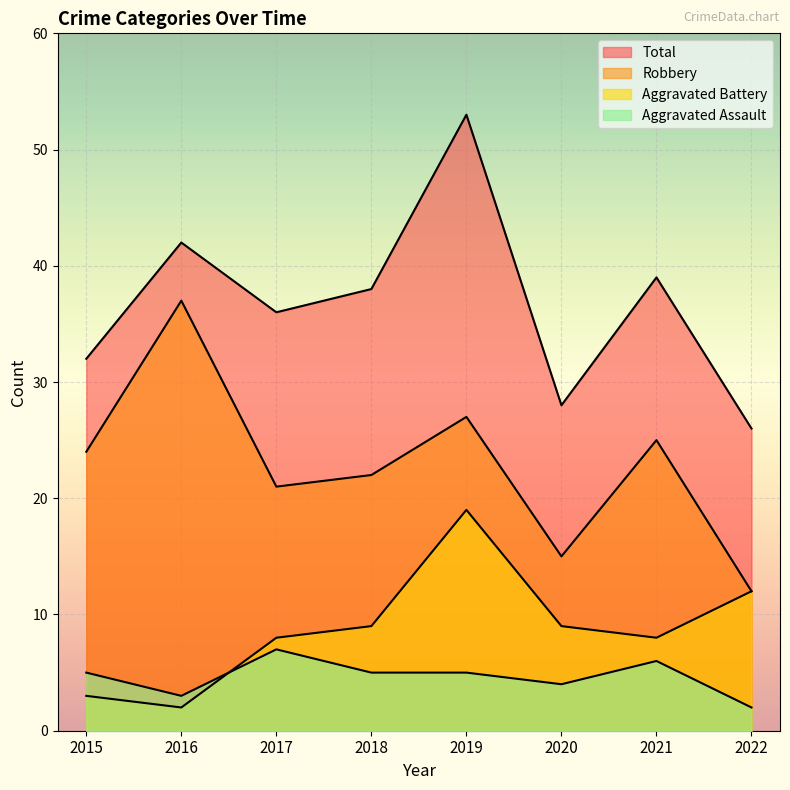

How many data points does each series have?

8